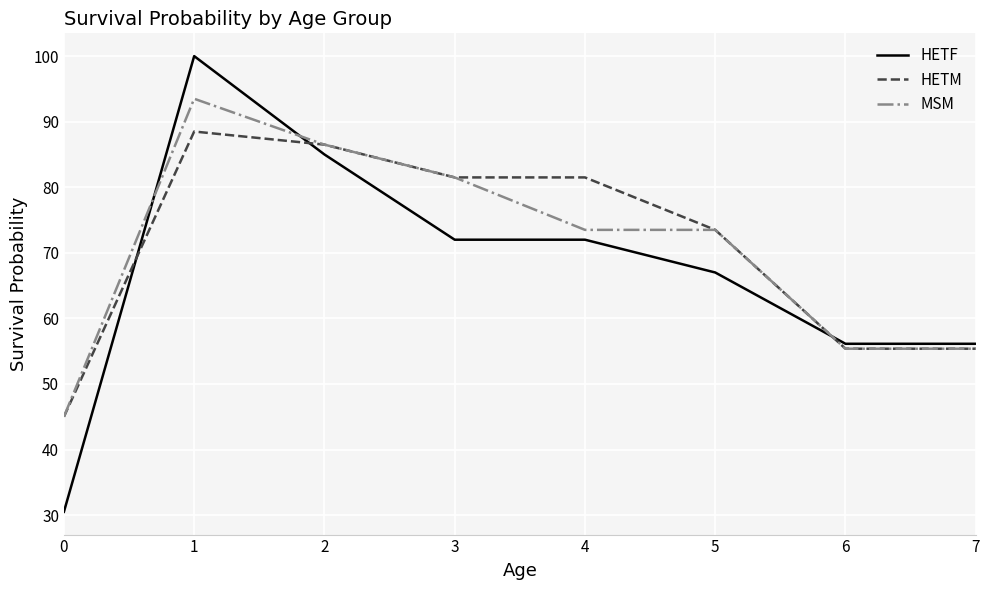

At how many categories does at least one series exceed 65?

5